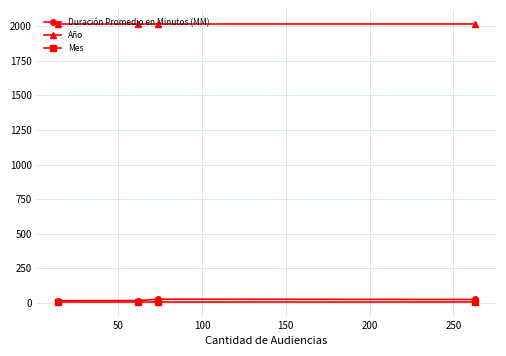

What is the smallest value displayed?

9